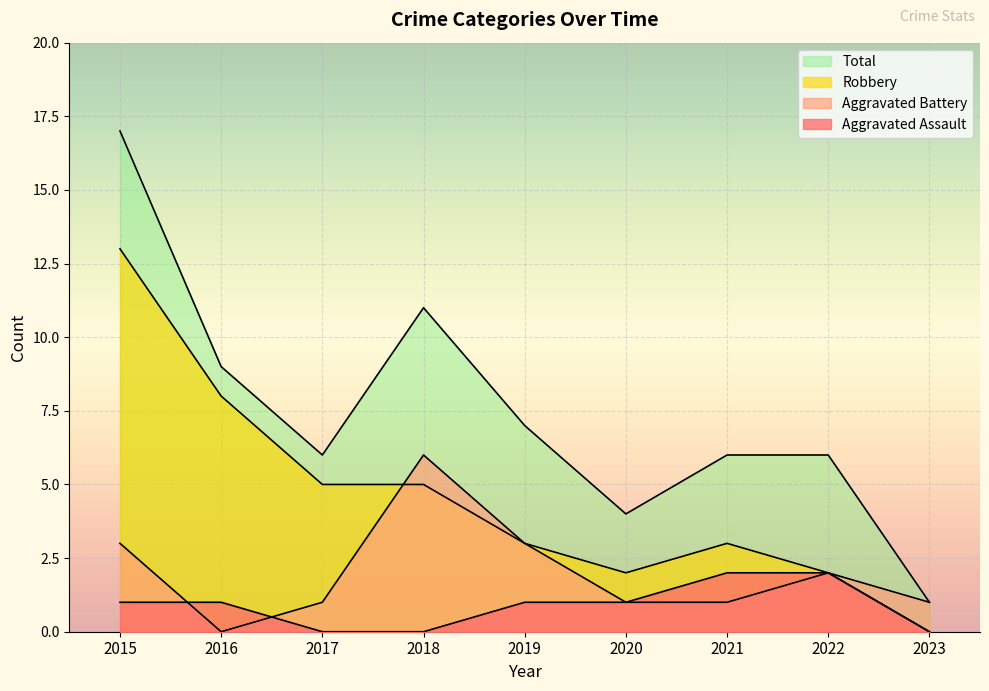

At which category is the sum across all series the highest?

2015